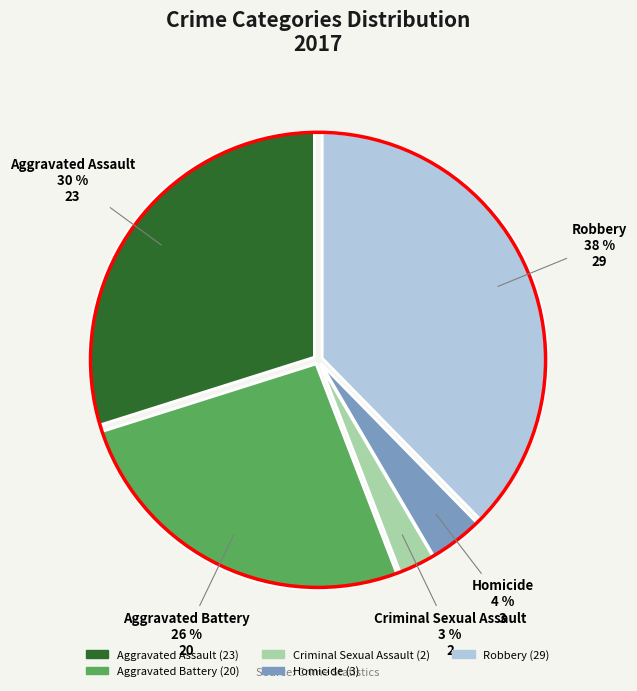

Do Robbery and Criminal Sexual Assault together represent more than half of the pie?

No